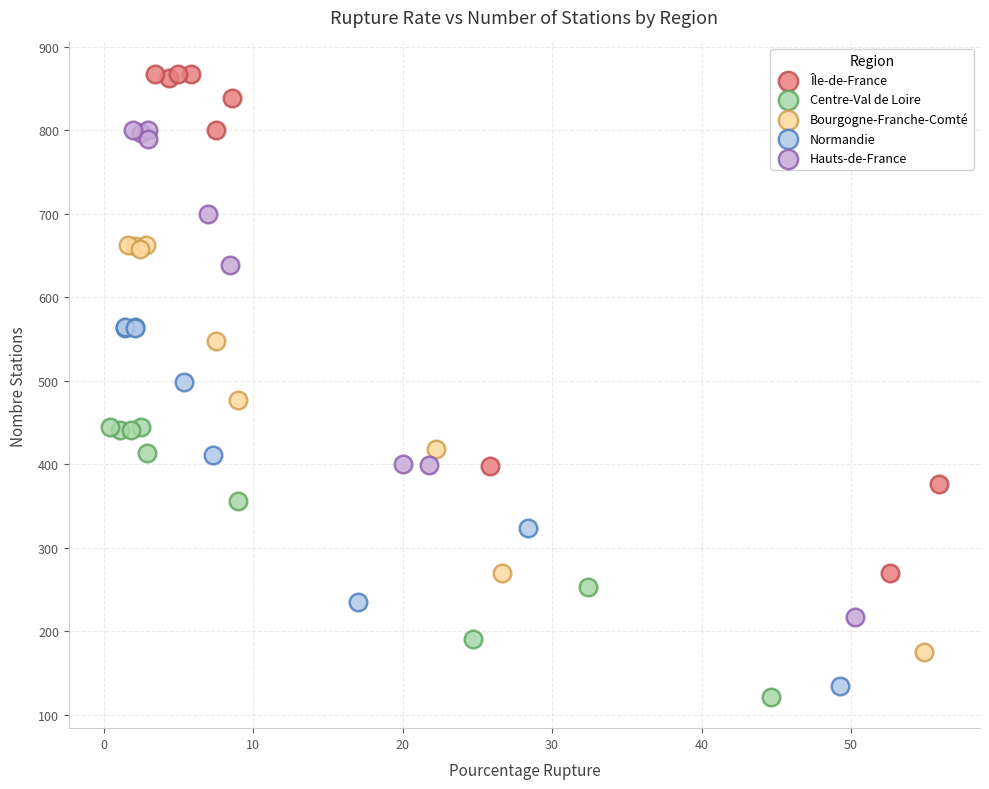

Which series has the widest spread of Y values?

Île-de-France